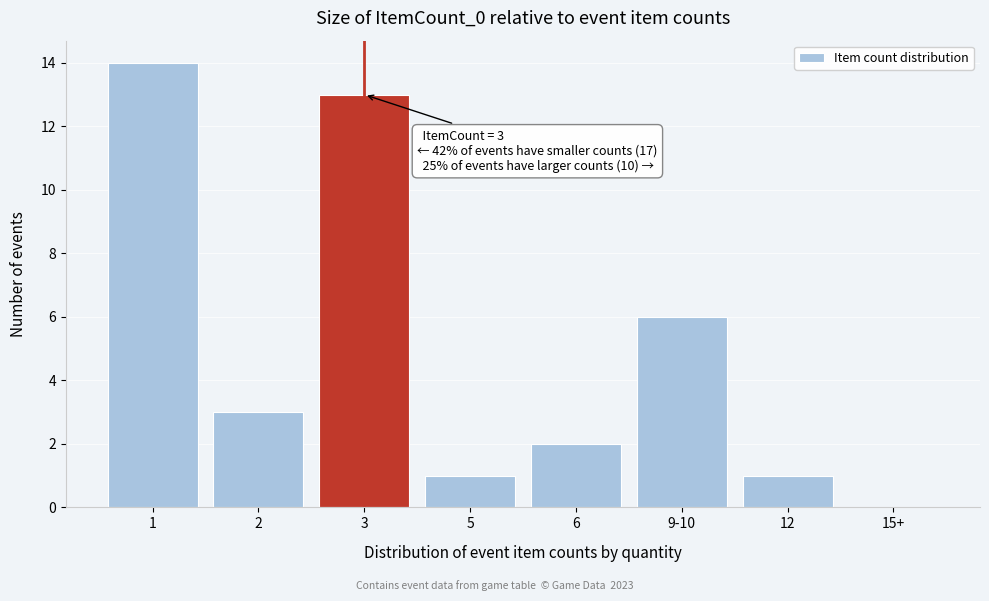

Reading left to right, what are all the values shown in this chart?

1=14	2=3	3=13	5=1	6=2	9-10=6	12=1	15+=0